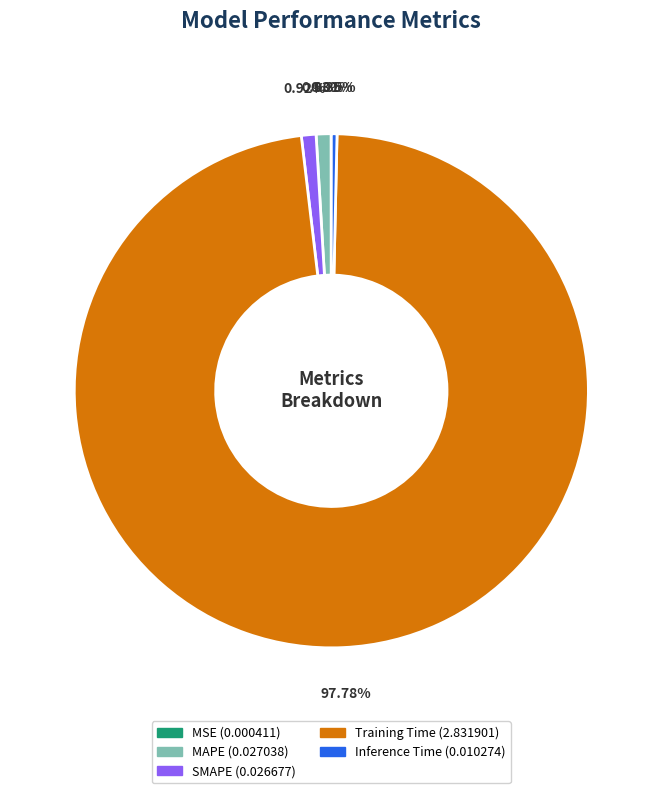

To the nearest percent, what portion does SMAPE represent?

1%